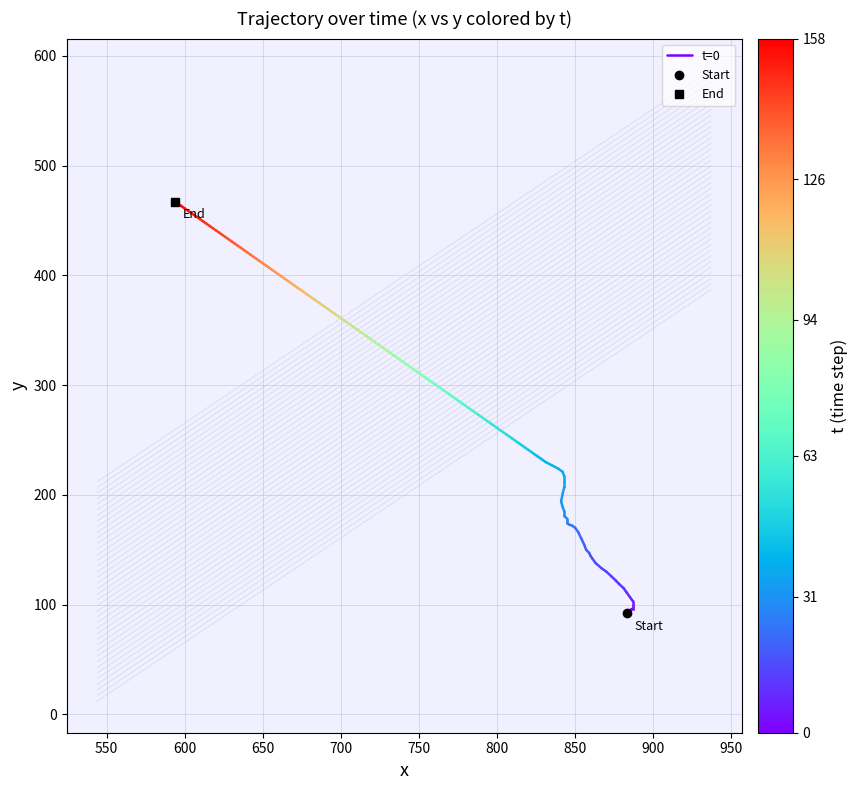

The value at 550 is 24. True or false?

False